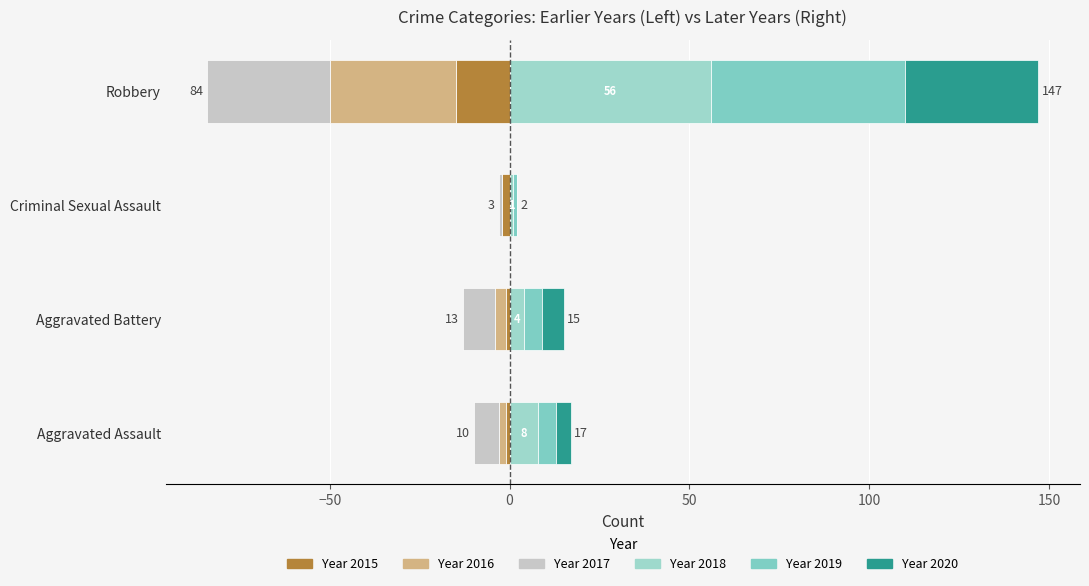

What is the average value of the 2016 series?

-10